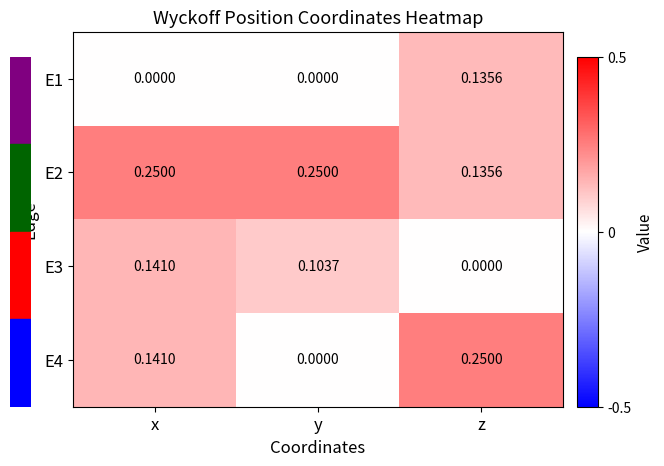

At which label does E3 reach its minimum?

z